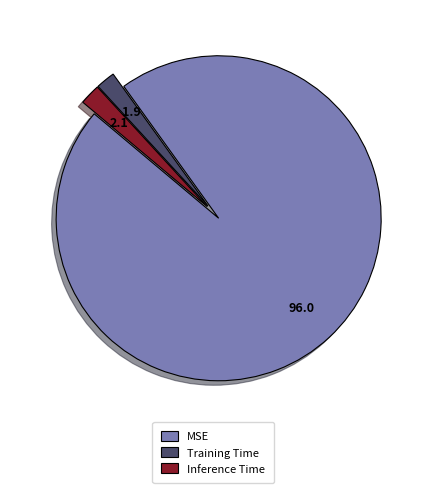

What is the majority slice?

MSE